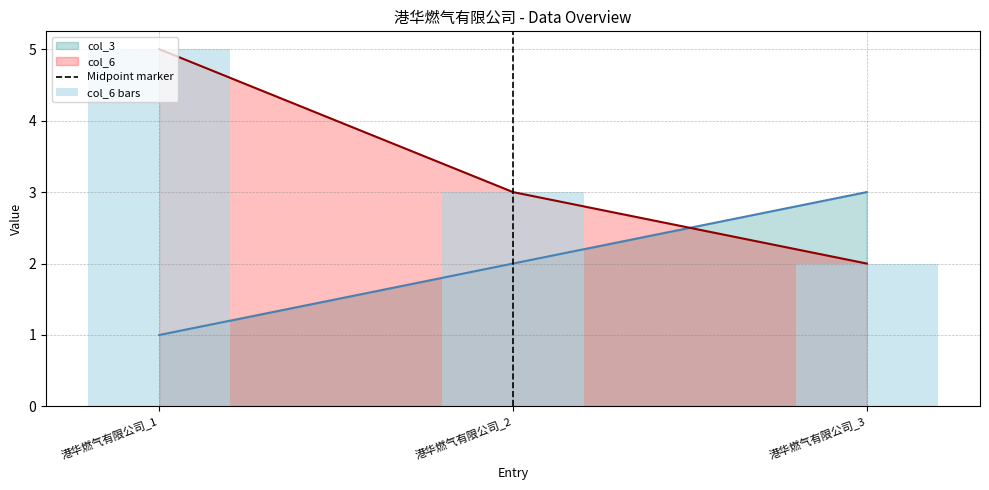

Between 港华燃气有限公司_1 and 港华燃气有限公司_3, which is larger?

港华燃气有限公司_3